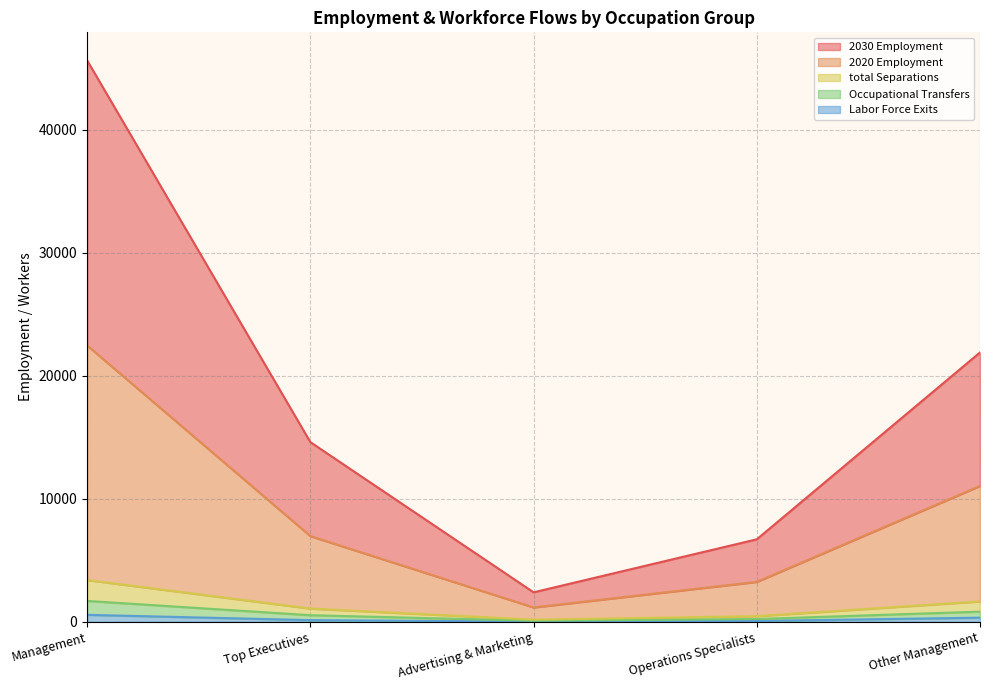

List the labels in order of Labor Force Exits value, largest first.

Management, Other Management, Top Executives, Operations Specialists, Advertising & Marketing